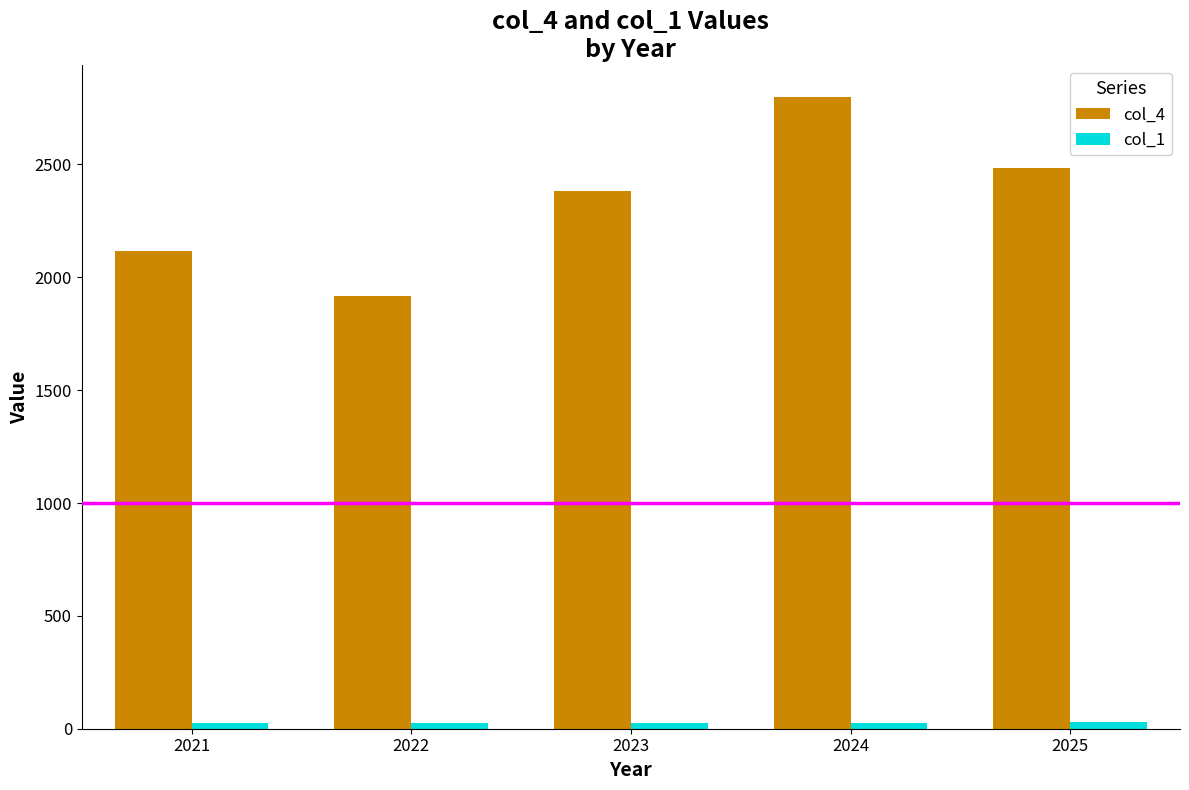

Which series has the largest total across all categories?

col_4